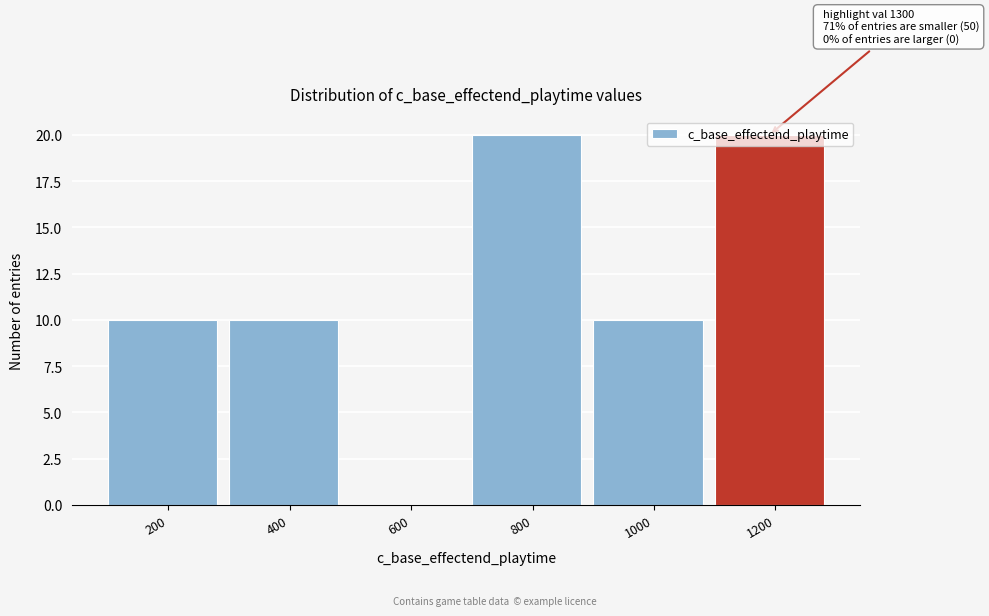

What is the maximum value shown in the chart?

20